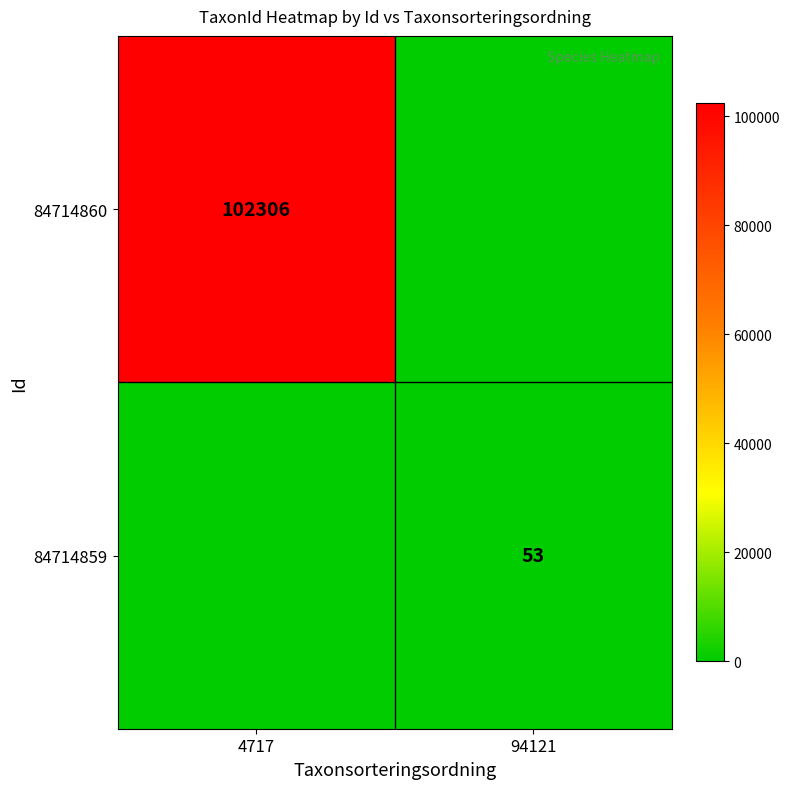

Is it true that 84714859 equals 53 at 94121?

True